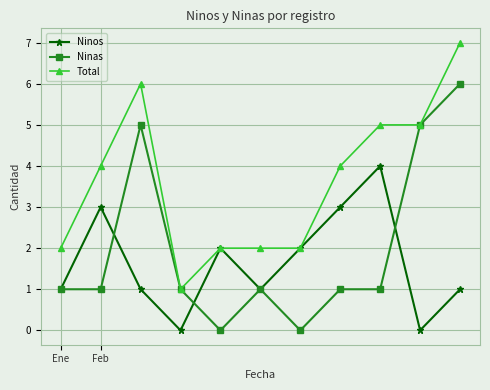

What is the maximum value for Total?

7